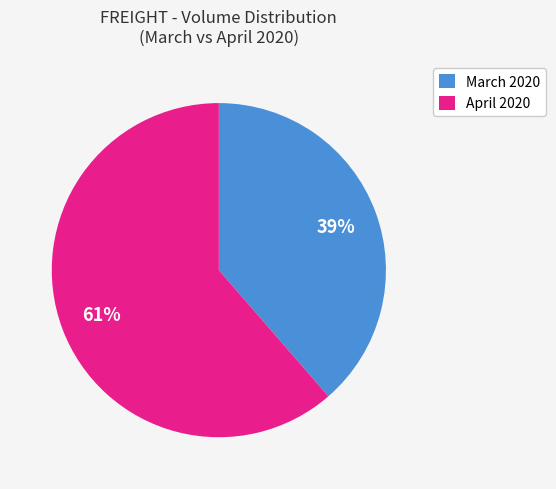

Which has a higher value, April 2020 or March 2020?

April 2020